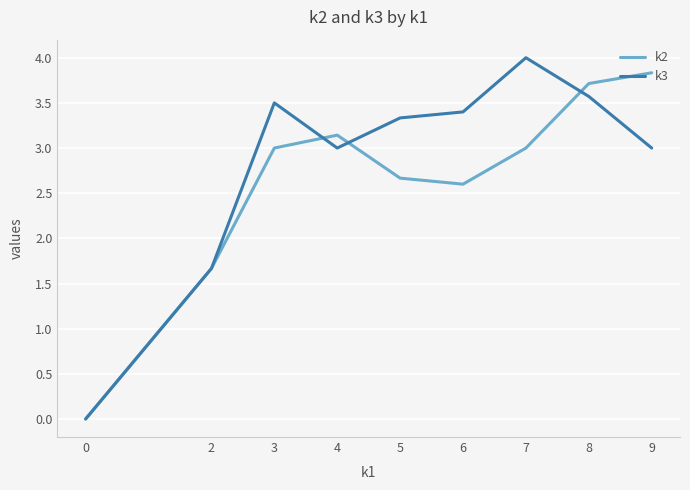

Which series has the largest total across all categories?

k3